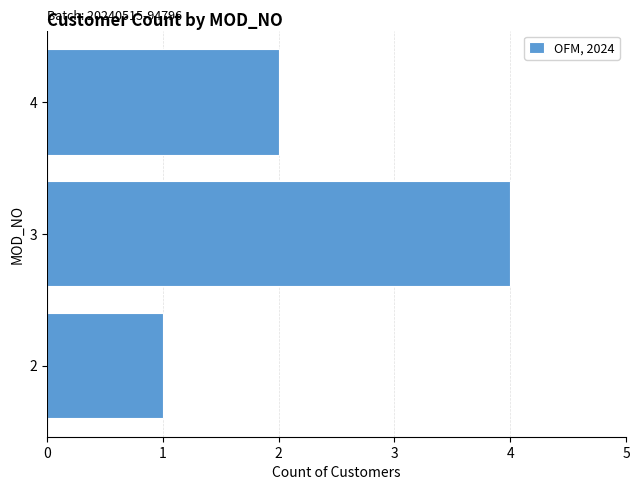

Are the bars grouped side by side (vs. stacked)?

No